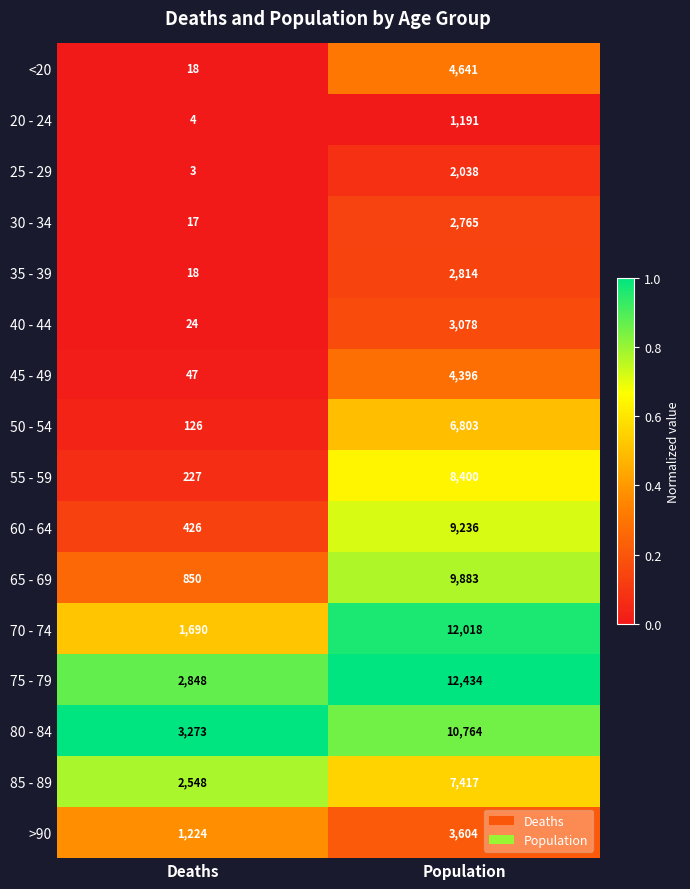

At Population, list the series in order from largest to smallest.

75 - 79, 70 - 74, 80 - 84, 65 - 69, 60 - 64, 55 - 59, 85 - 89, 50 - 54, <20, 45 - 49, >90, 40 - 44, 35 - 39, 30 - 34, 25 - 29, 20 - 24